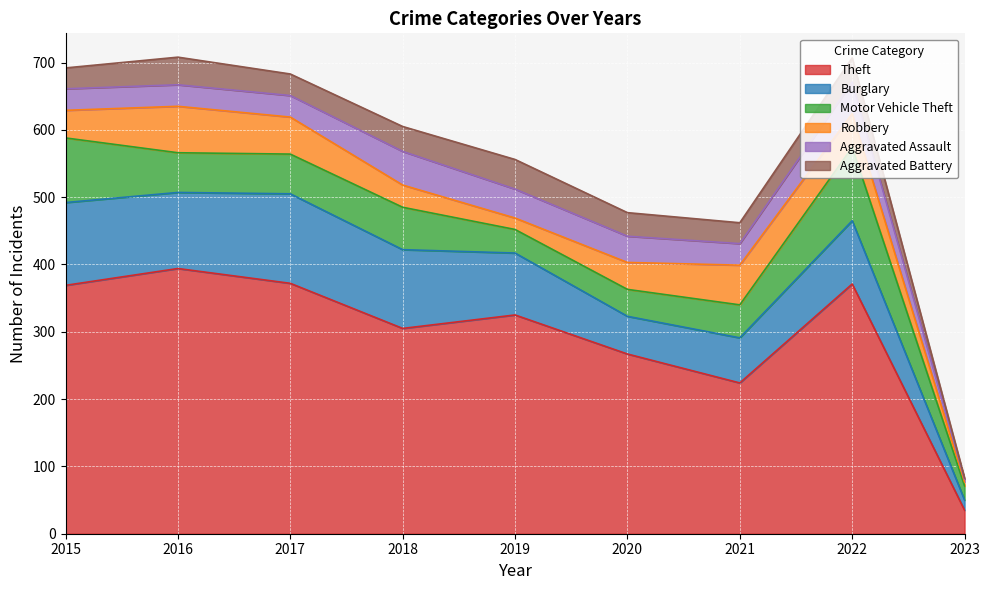

How many times do Aggravated Battery and Aggravated Assault cross each other?

3